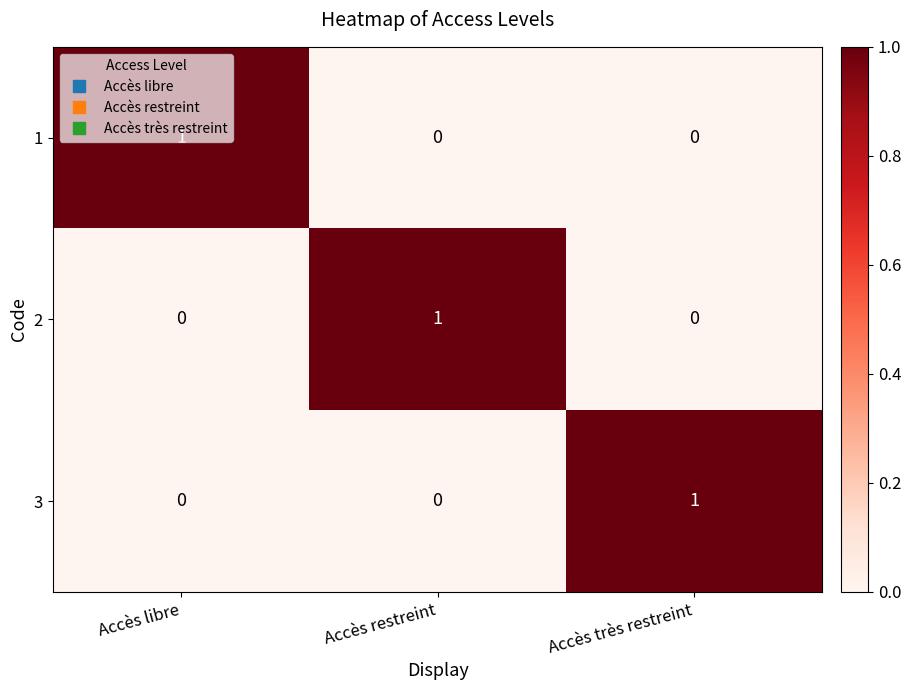

At how many categories does at least one series exceed 0?

3